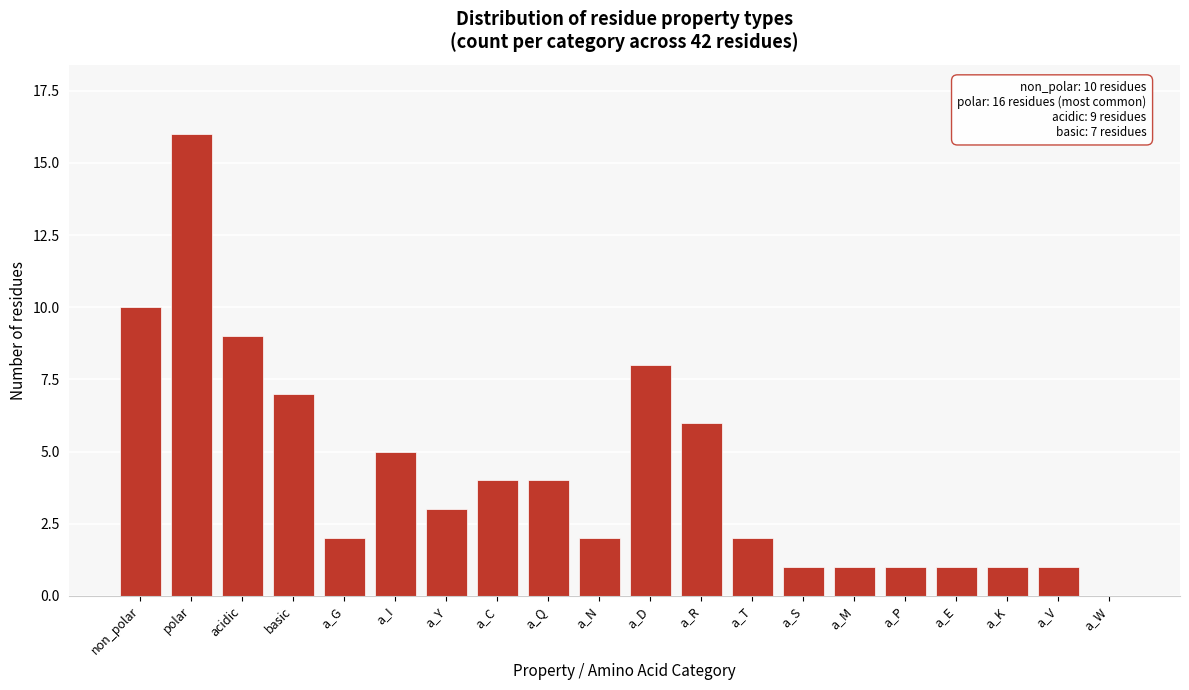

Reading right to left, extract all data points from this chart.

a_W=0	a_V=1	a_K=1	a_E=1	a_P=1	a_M=1	a_S=1	a_T=2	a_R=6	a_D=8	a_N=2	a_Q=4	a_C=4	a_Y=3	a_I=5	a_G=2	basic=7	acidic=9	polar=16	non_polar=10